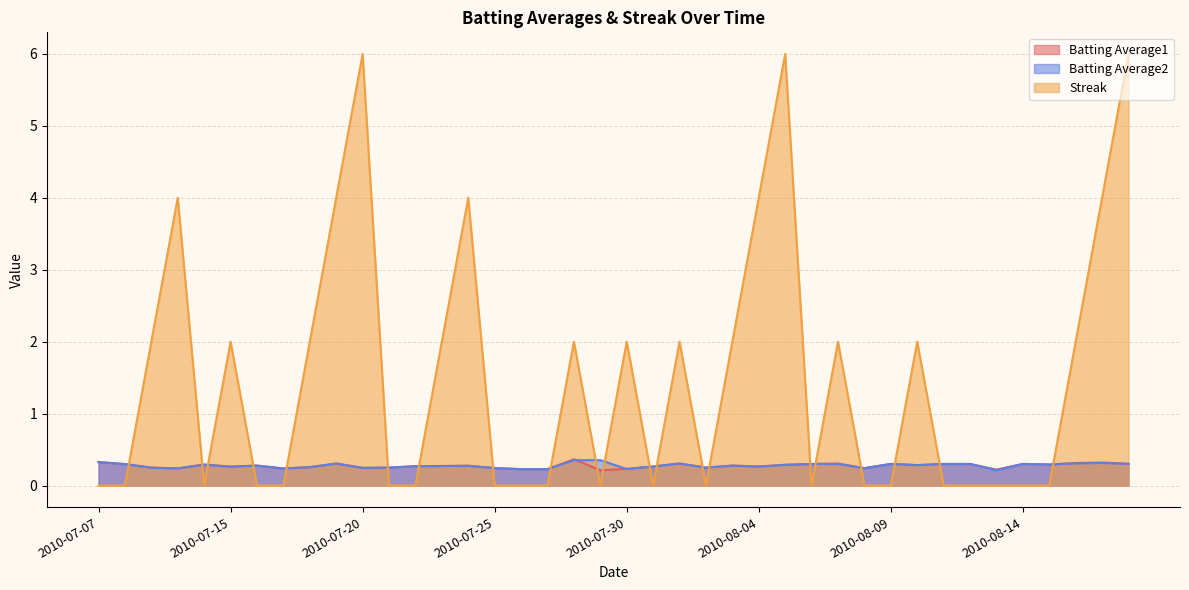

Which series has the largest total across all categories?

Streak